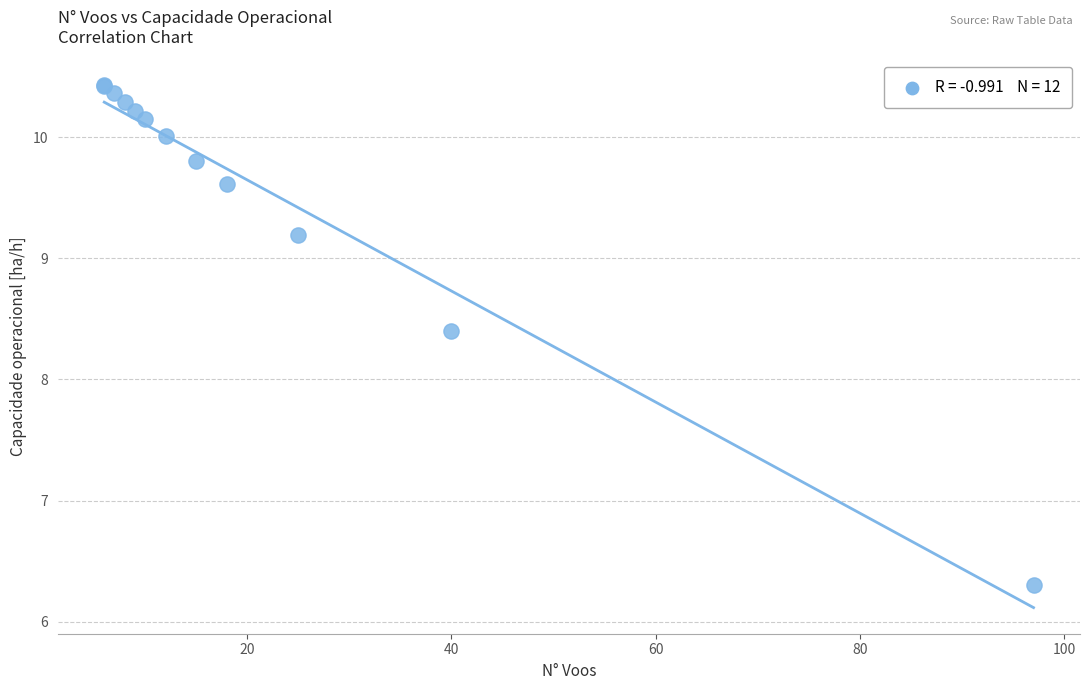

What Y value in the scatter plot is closest to 8?

8.4